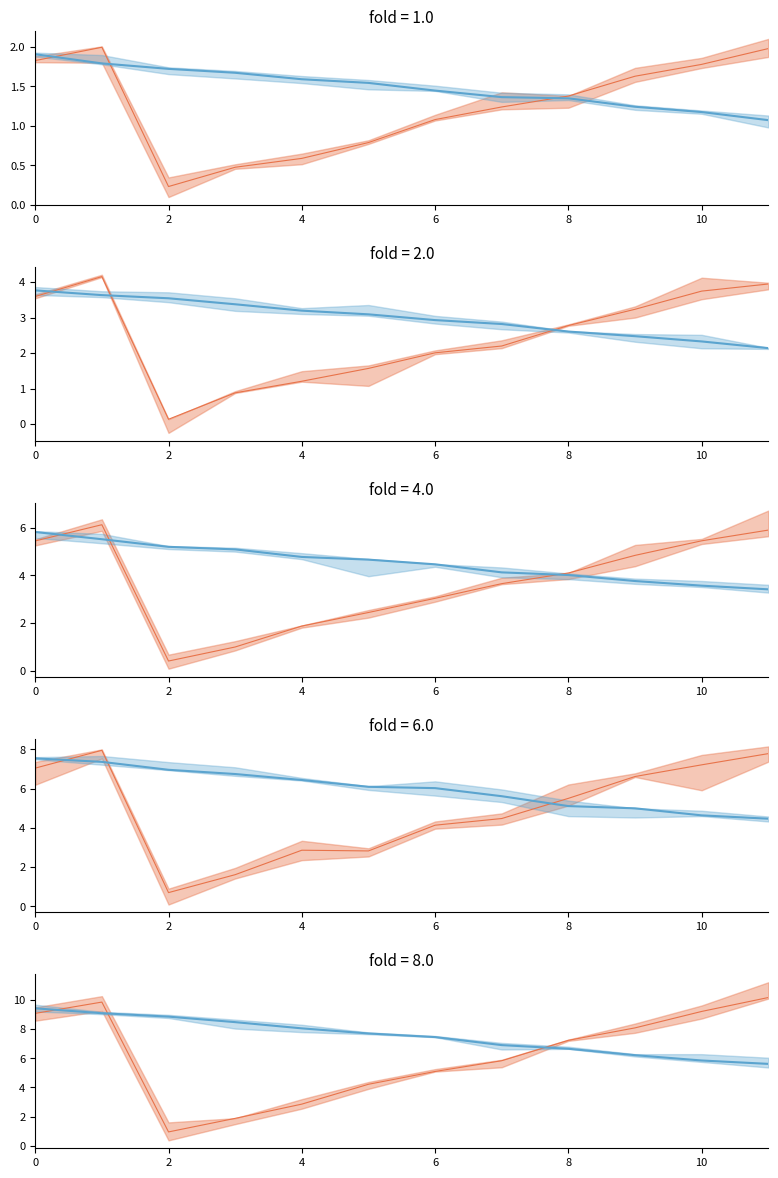

Which series has the largest total across all categories?

Mean